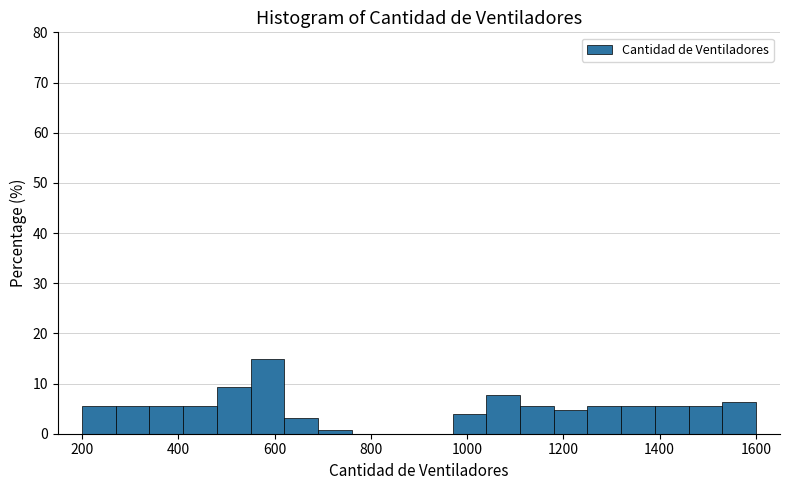

Read against the x-axis, roughly where is the centre of the tallest bar?

580